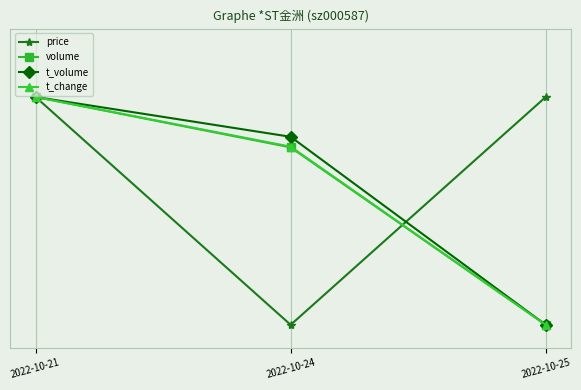

What is the total value across all series at 2022-10-24?

2.4